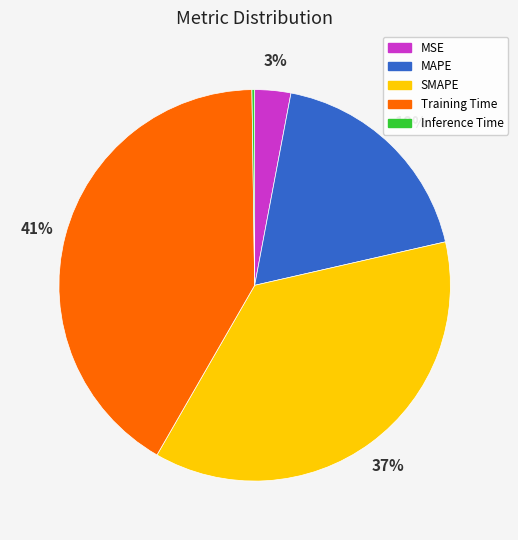

Which has a higher value, SMAPE or Training Time?

Training Time